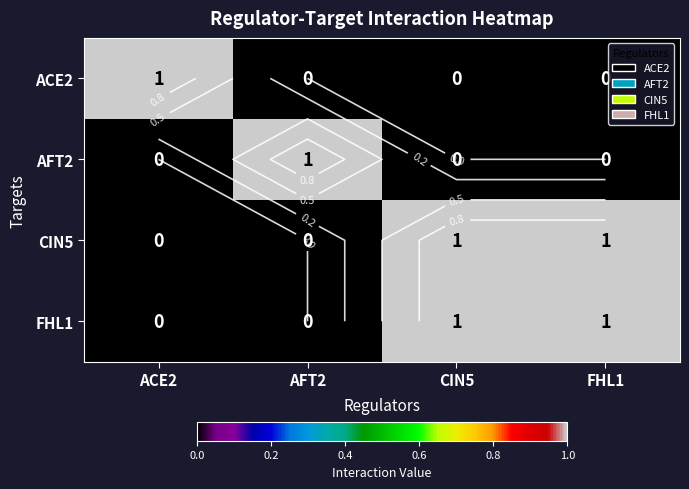

At which label is CIN5 closest to 0?

ACE2